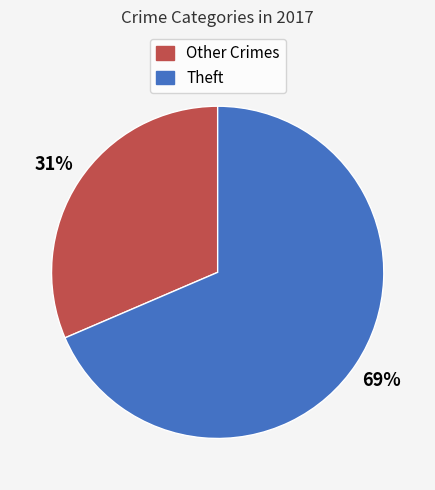

Does any single category account for the majority?

Yes